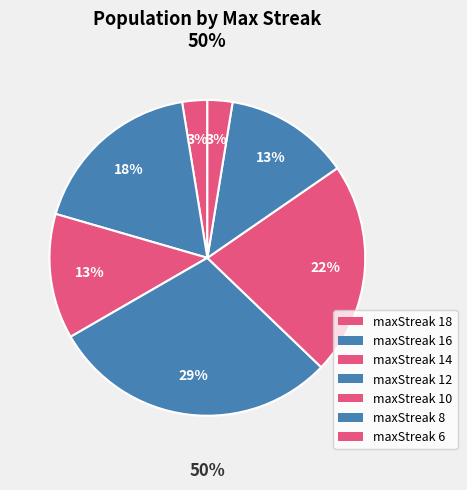

What is the smallest slice in the pie chart?

18